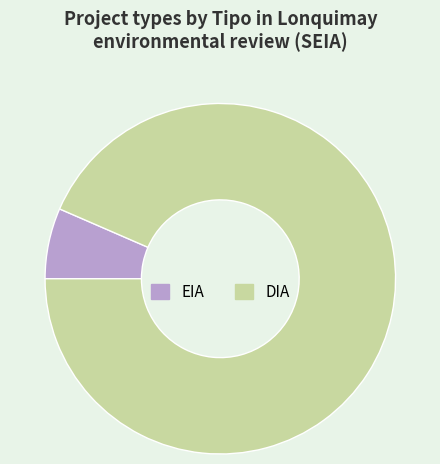

Do DIA and EIA together represent more than half of the pie?

Yes